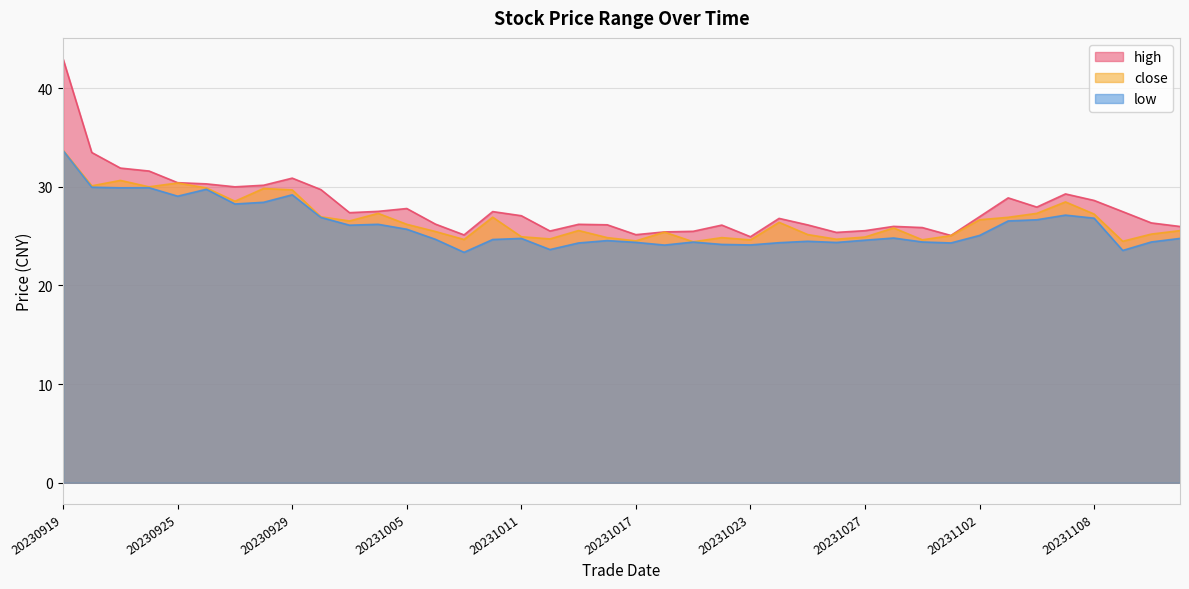

Which label corresponds to the smallest value in the chart?

20231009